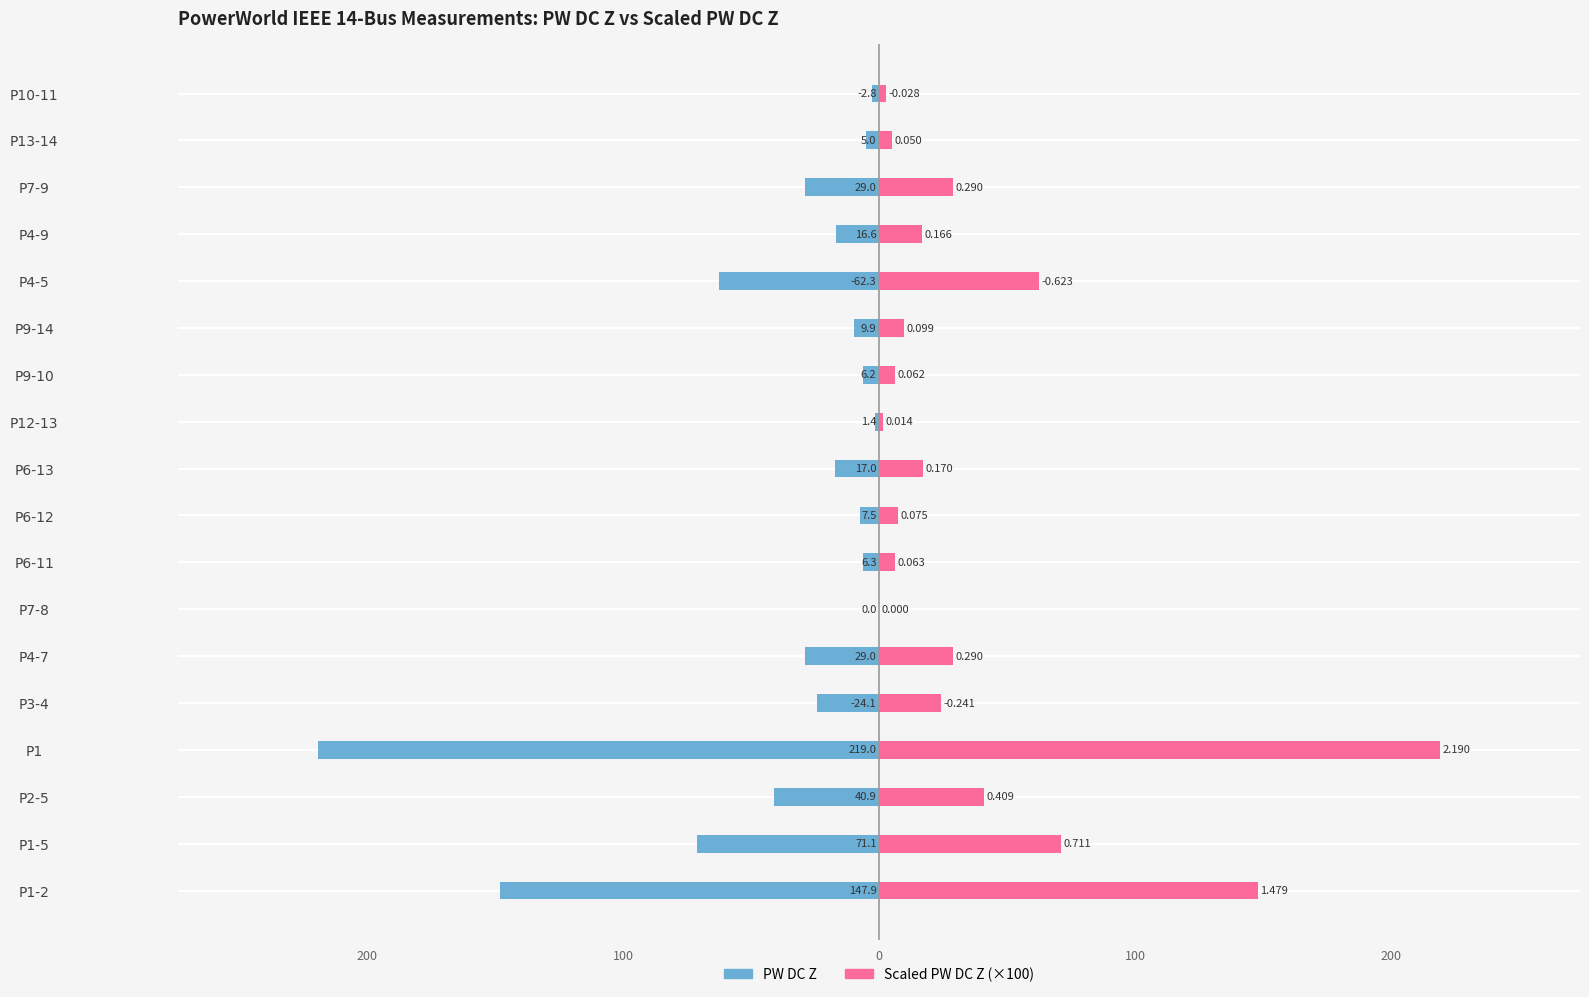

Between P6-12 and P12-13, which is larger?

P12-13